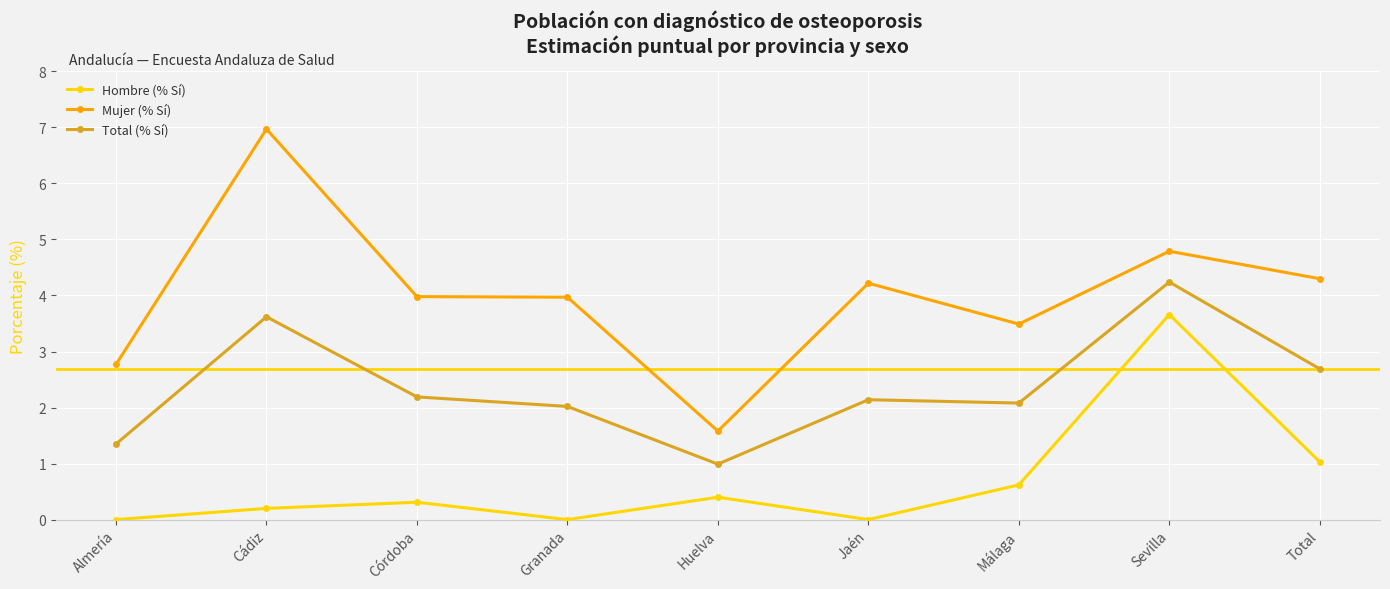

The value of Mujer (% Sí) at Sevilla is 8.5. True or false?

False